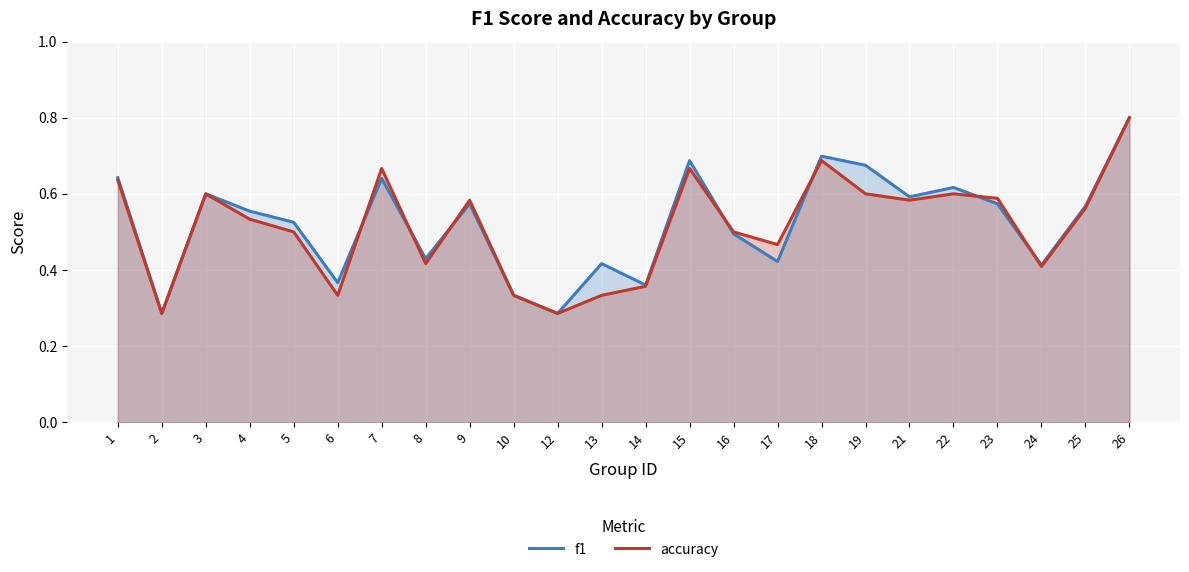

How many lines are shown in the chart?

2